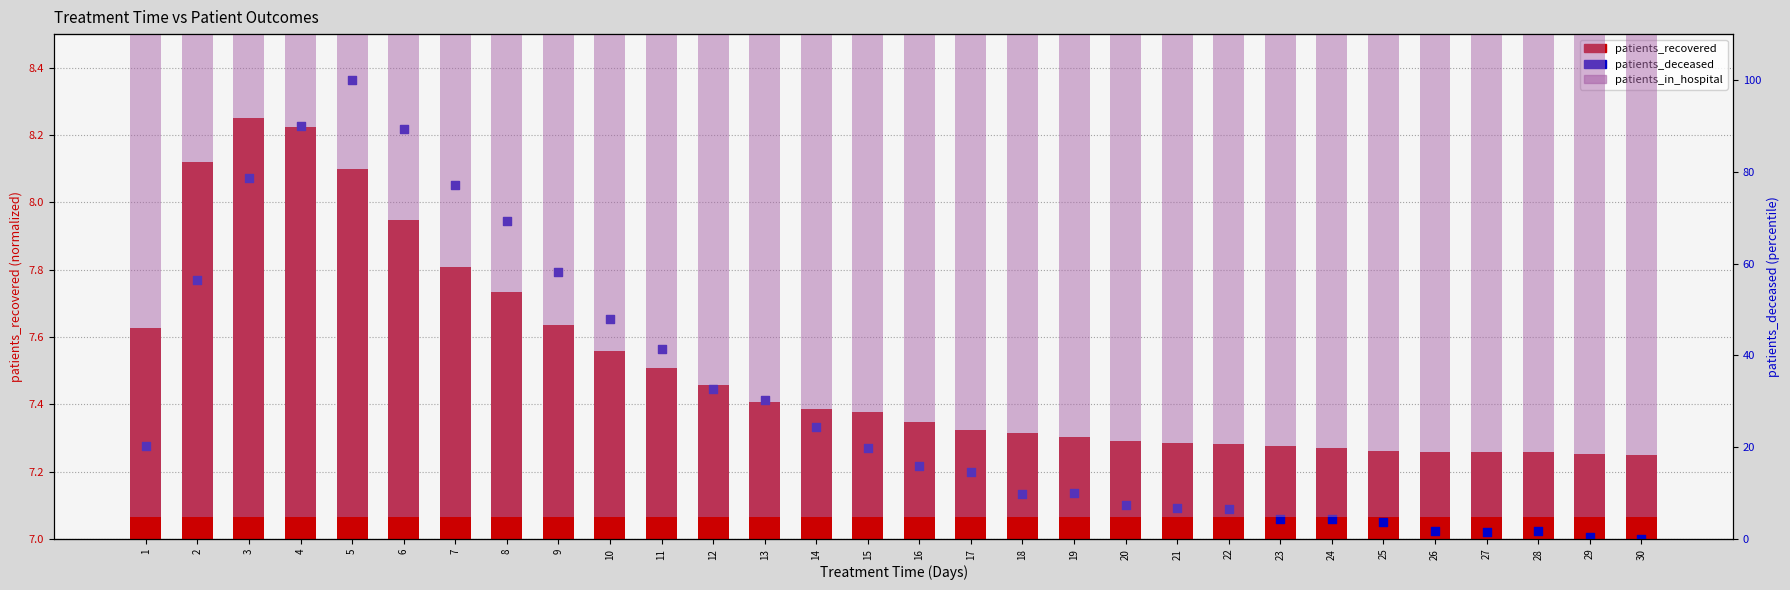

At which category is the sum across all series the highest?

5